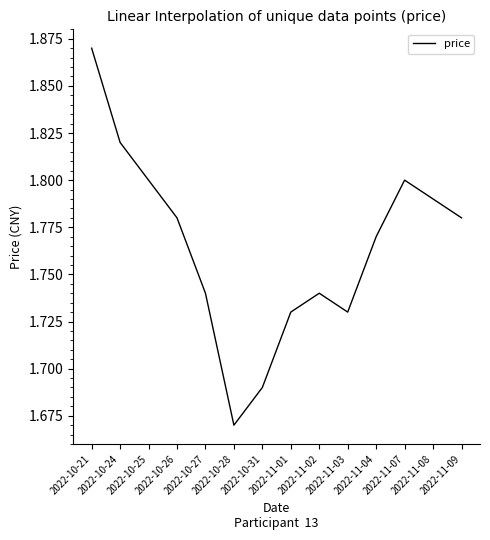

Approximately how many times larger is the value at 2022-10-24 compared to 2022-11-09?

1.0